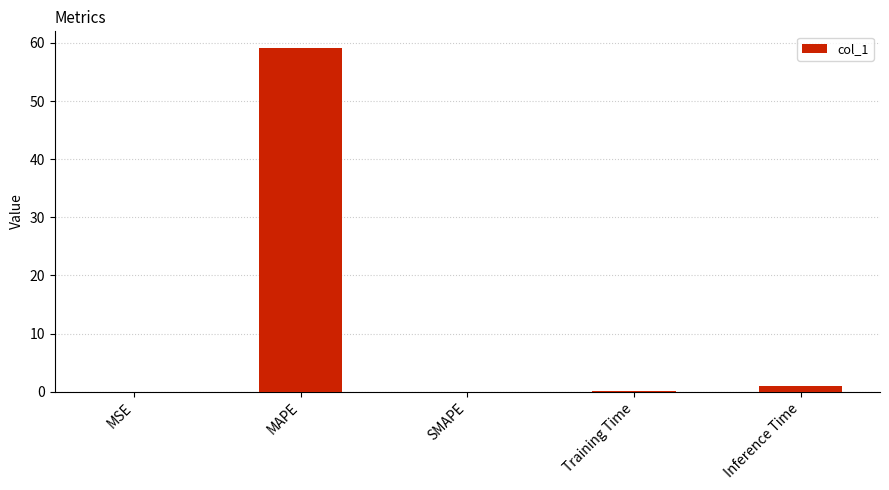

The chart shows a value of 0.0 at MSE. True or false?

True